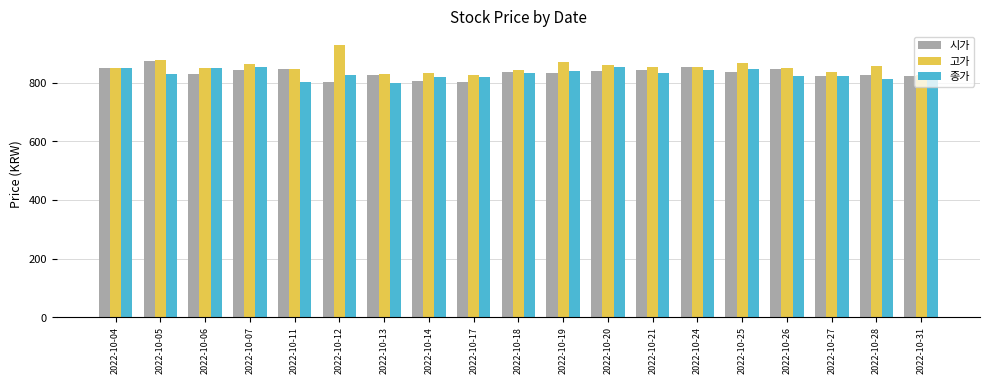

True or false: 시가 has a value of 824 at 2022-10-31.

True